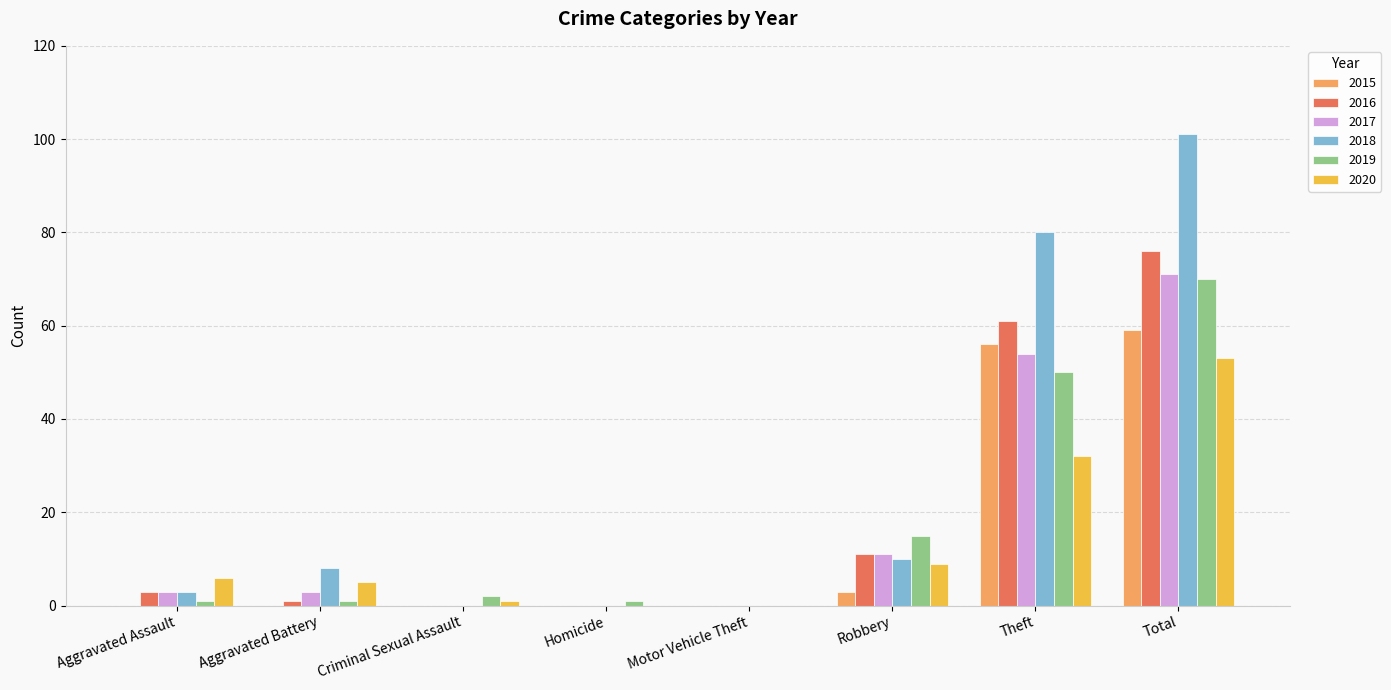

How many data points does each series have?

8